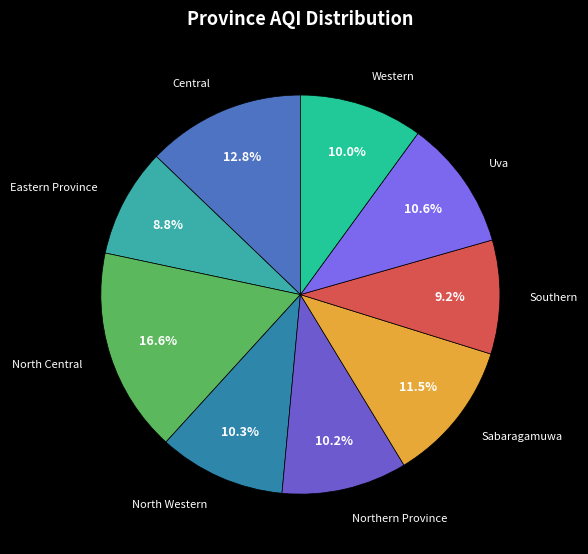

Count the number of slices in the pie.

9